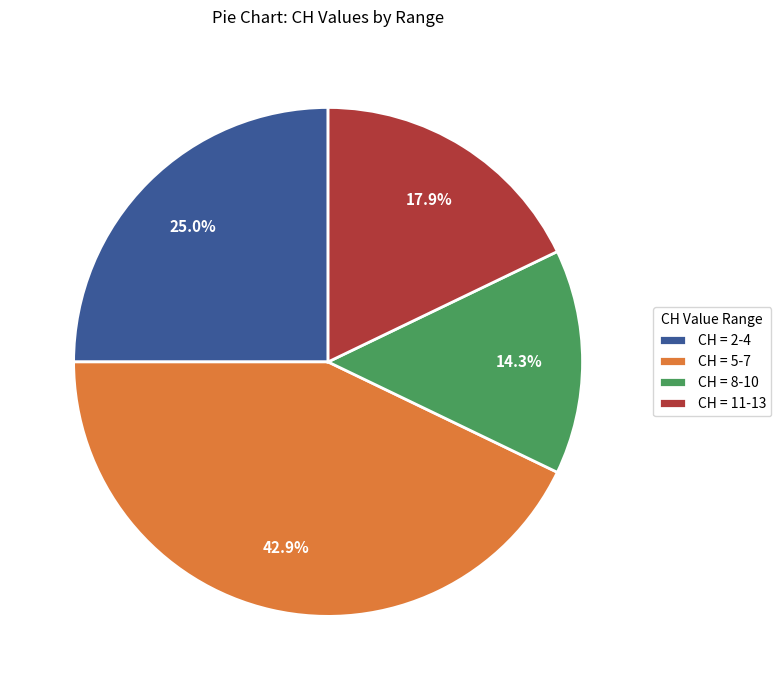

Between CH = 5-7 and CH = 11-13, which is larger?

CH = 5-7